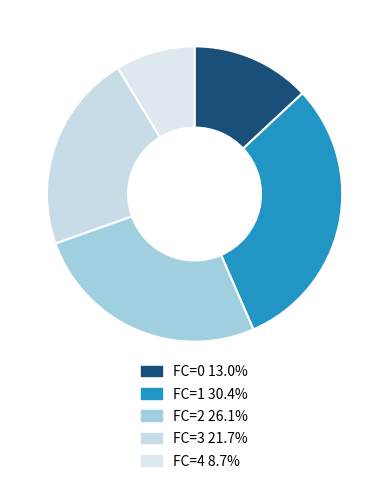

How many segments does this pie chart have?

5